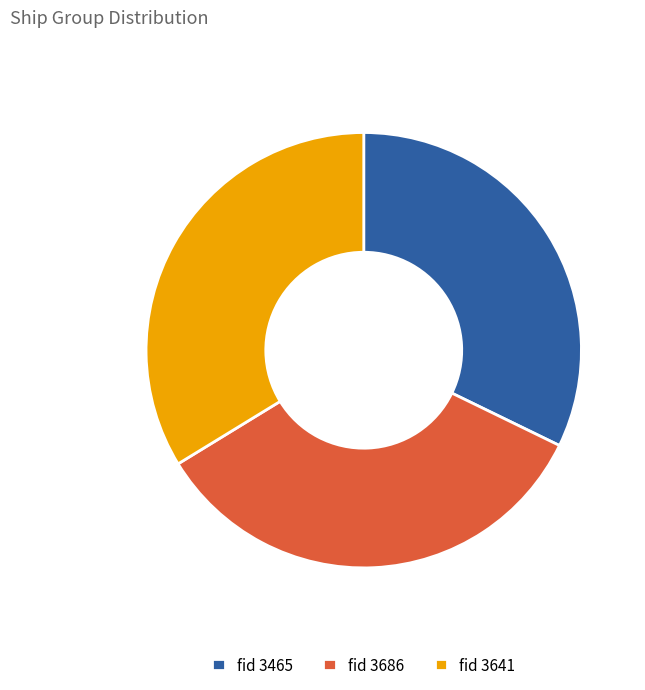

Do fid 3686 and fid 3641 together represent more than half of the pie?

Yes